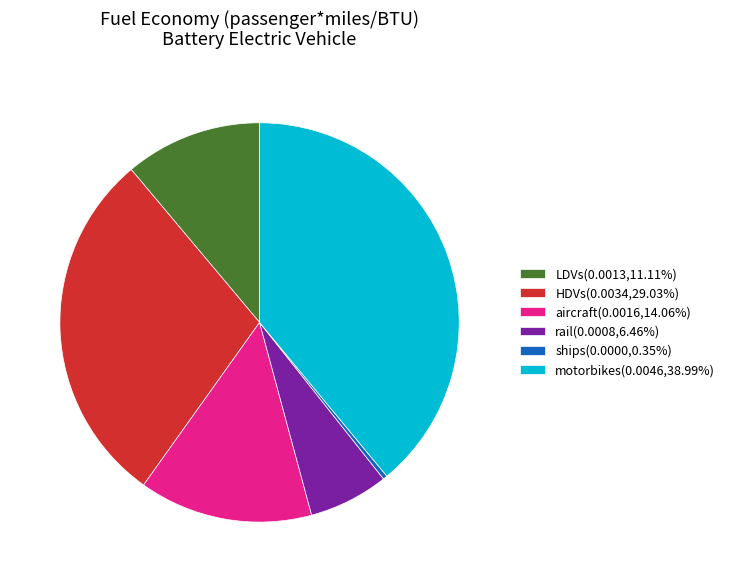

Does LDVs(0.0013,11.11%) represent more than half of the total?

No